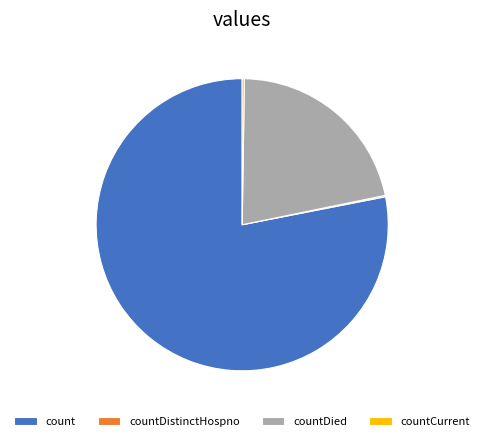

The count slice represents 84% of the pie. True or false?

False